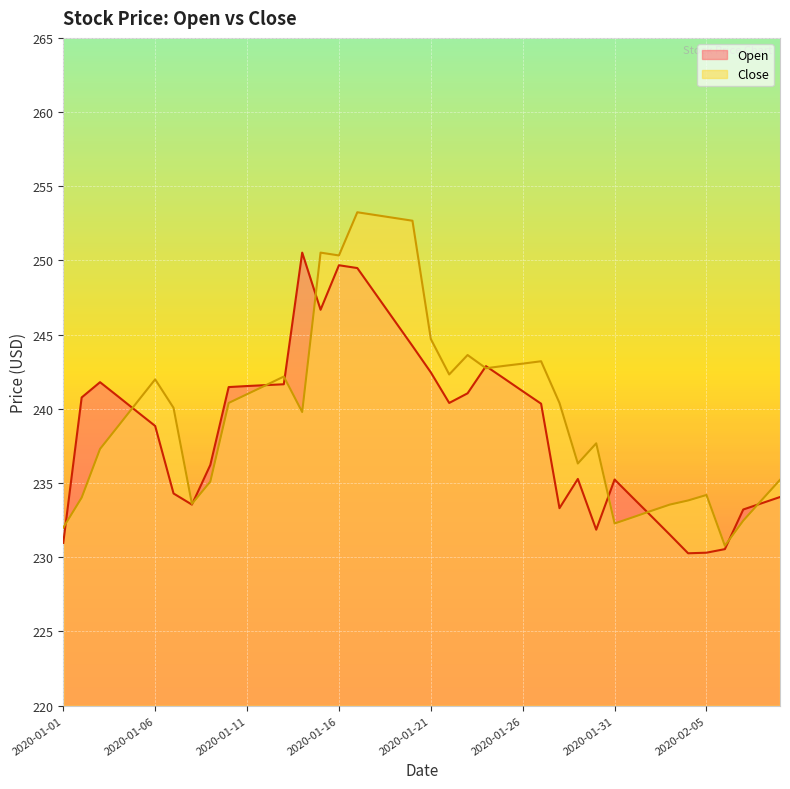

At which label does Close reach its peak?

2020-01-17